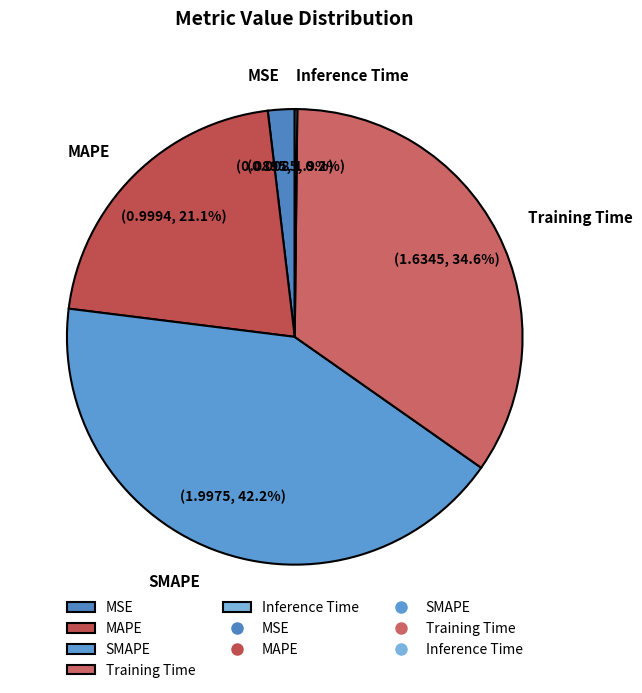

What percentage is NOT represented by Training Time?

65.4%